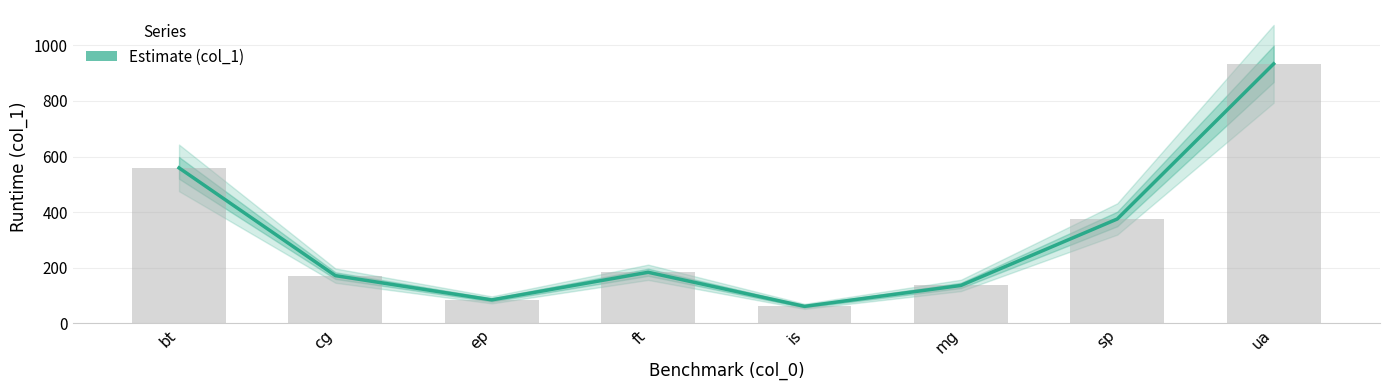

At which category does the chart reach its minimum across all series?

is